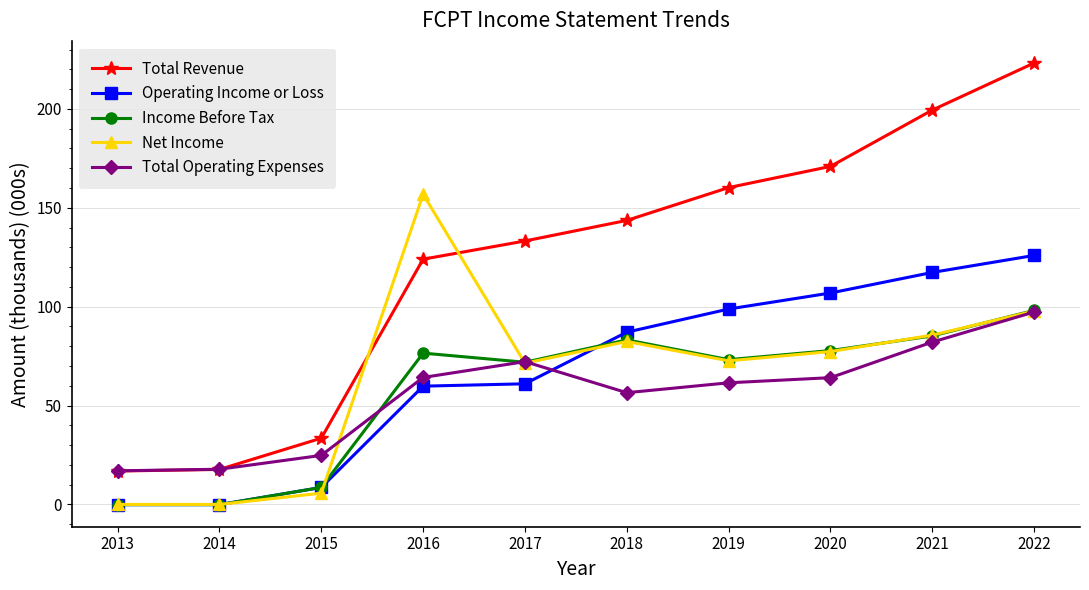

Which series has the largest range (max minus min)?

Total Revenue